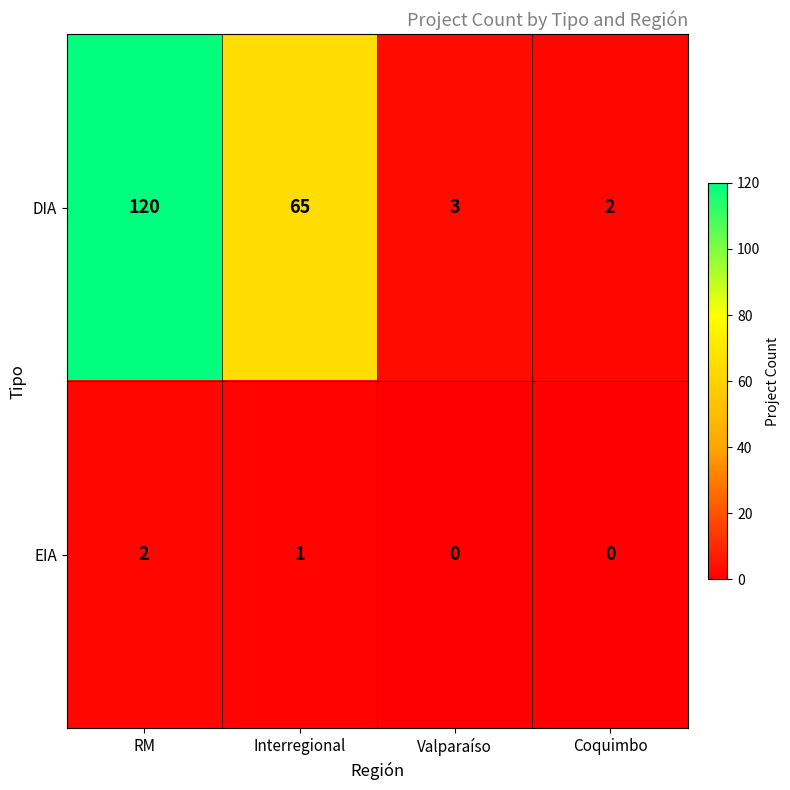

Reading left to right, what are all the values shown in this chart?

DIA: RM=120	Interregional=65	Valparaíso=3	Coquimbo=2
EIA: RM=2	Interregional=1	Valparaíso=0	Coquimbo=0